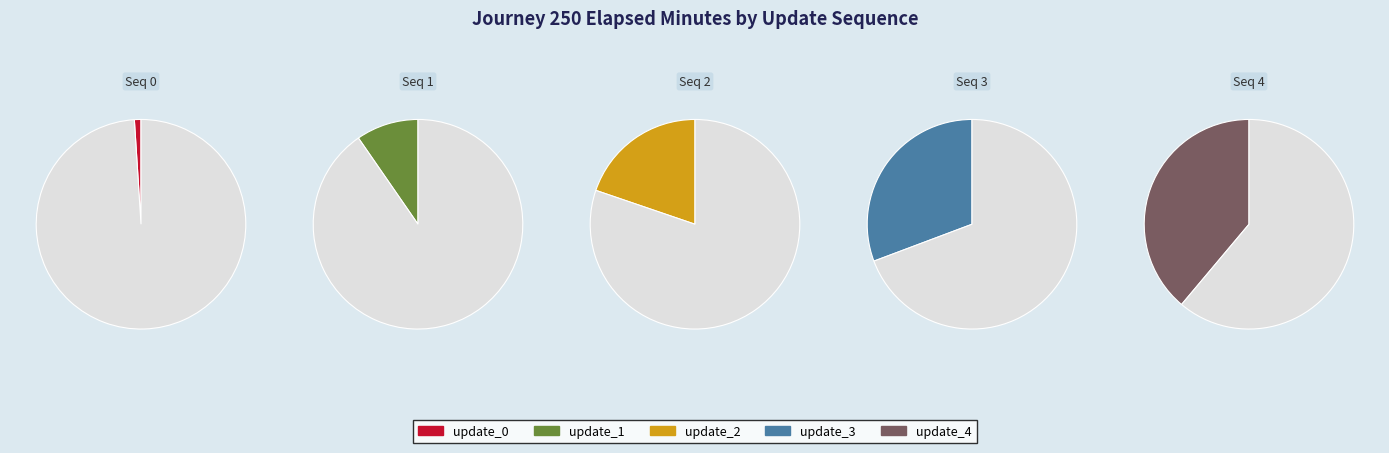

Is it true that update_1 is 10% of the pie?

True